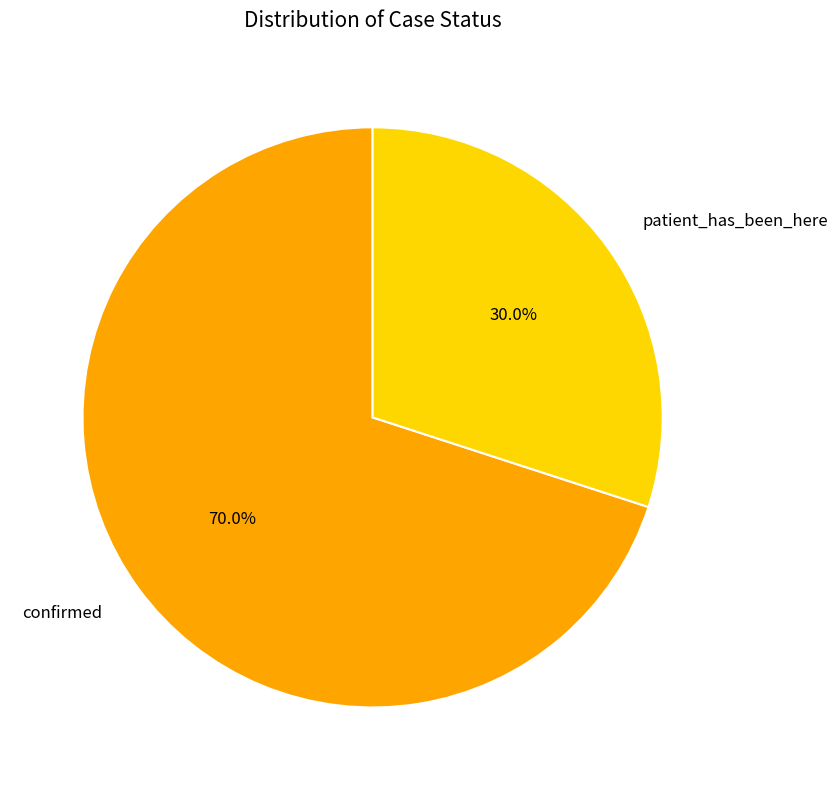

What percentage is the patient_has_been_here slice, to the nearest percent?

30%